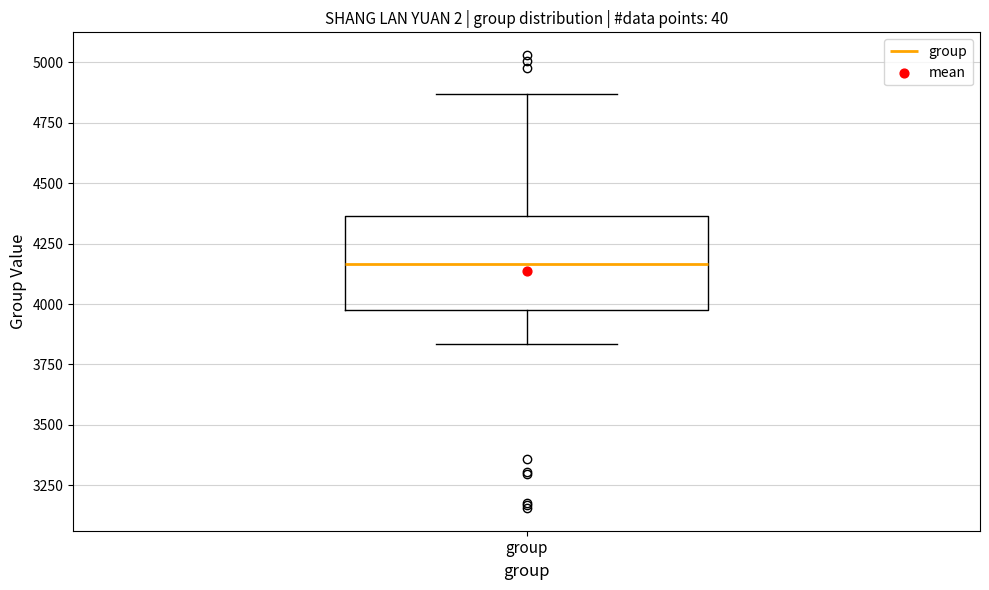

Where is the lower edge of the box for group on the y-axis? The values are not printed on the chart, so give them approximately, as read against the axis.

4000